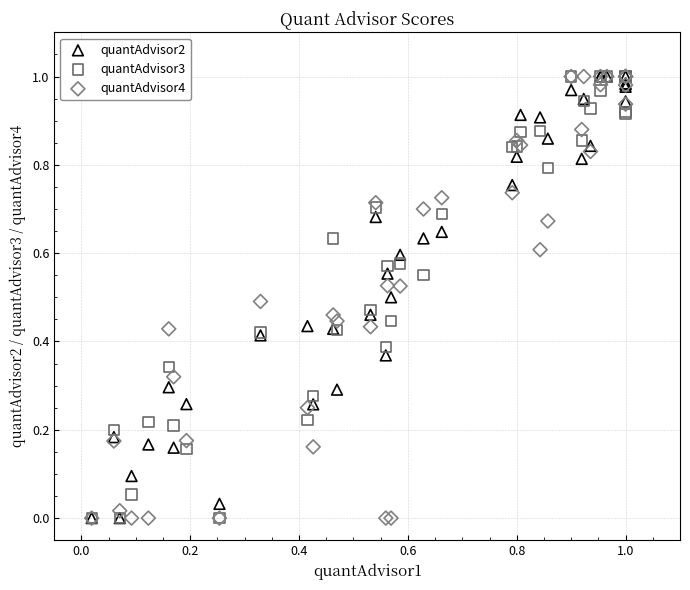

What are all the series names shown in the legend?

quantAdvisor2, quantAdvisor3, quantAdvisor4